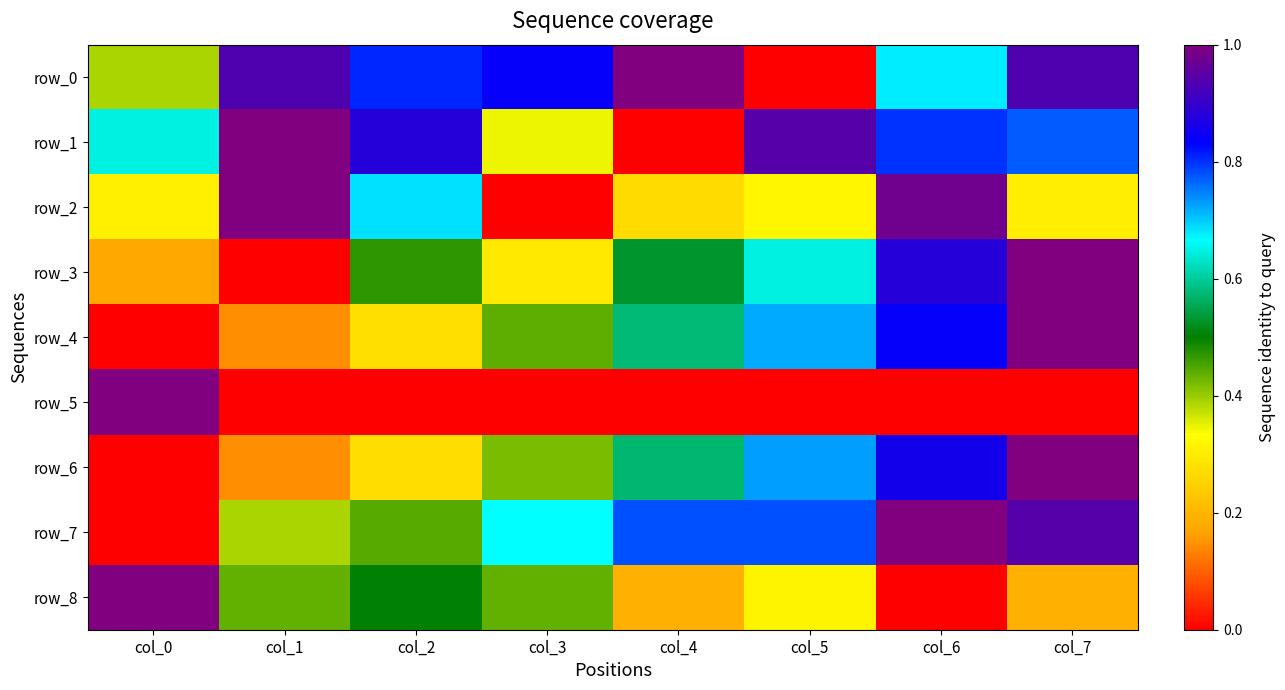

Is it true that row_8 equals 0.8 at col_2?

False